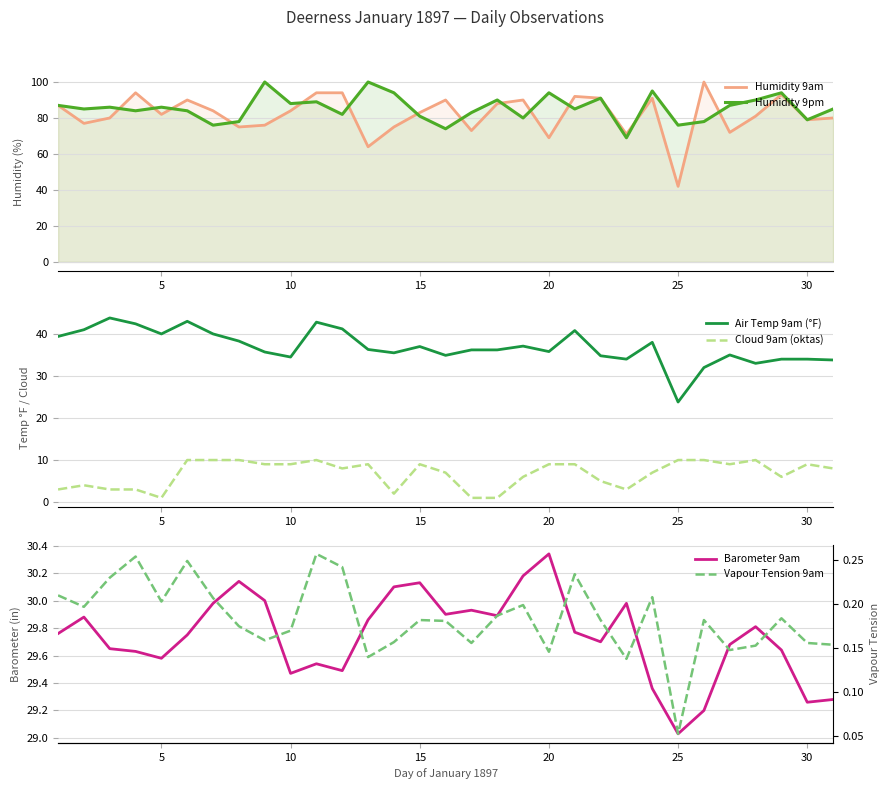

True or false: Vapour Tension 9am and Air Temp 9am (°F) intersect in this chart.

False